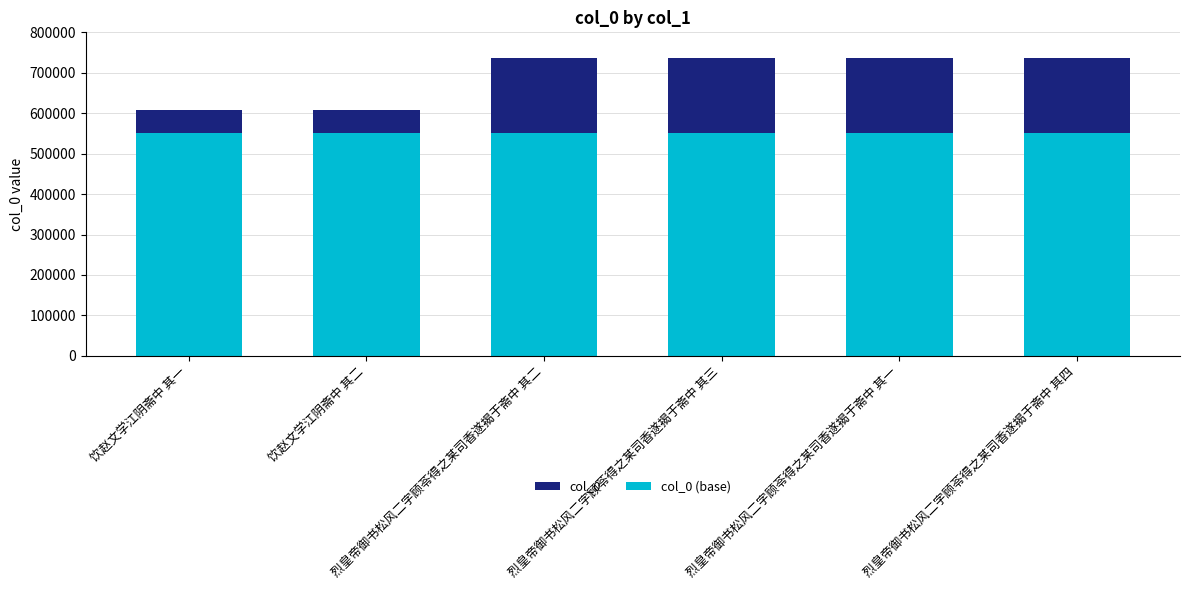

Reading right to left, transcribe all the data shown in this chart.

col_0: 735907	735904	735906	735905	607587	607586
col_0 (base): 550000	550000	550000	550000	550000	550000